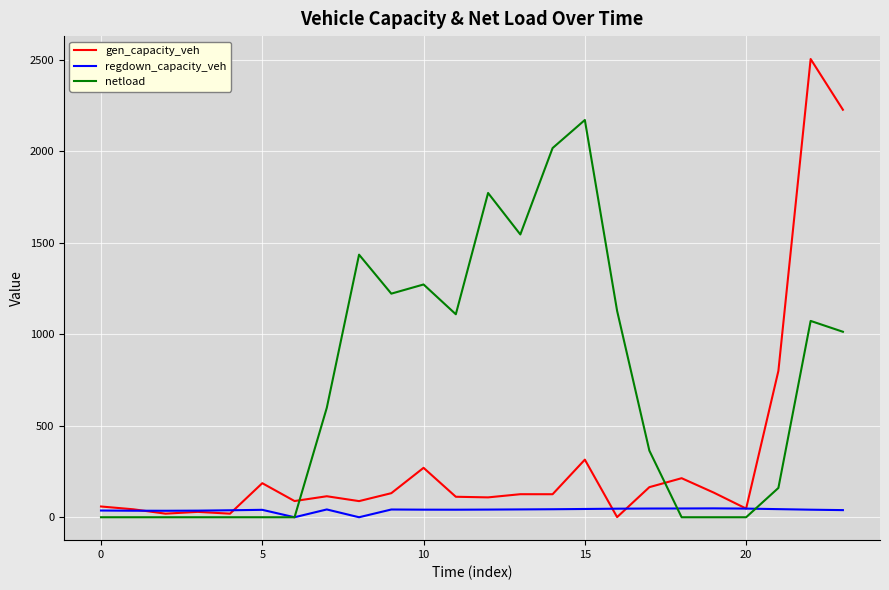

Which series has the largest total across all categories?

netload